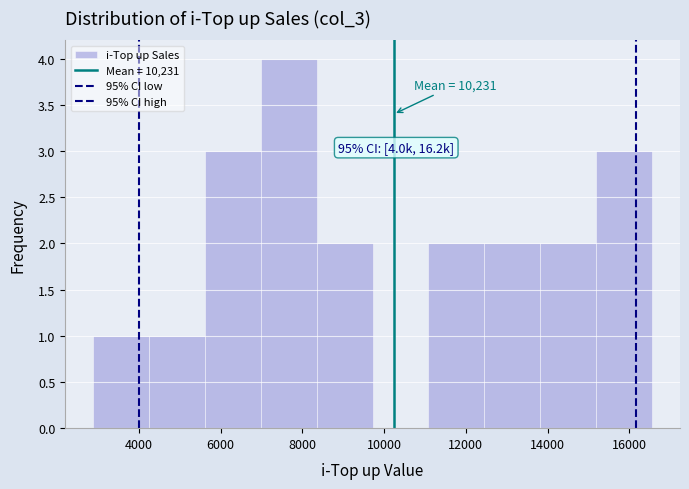

Which range on the x-axis has the tallest bar?

7000 to 8400